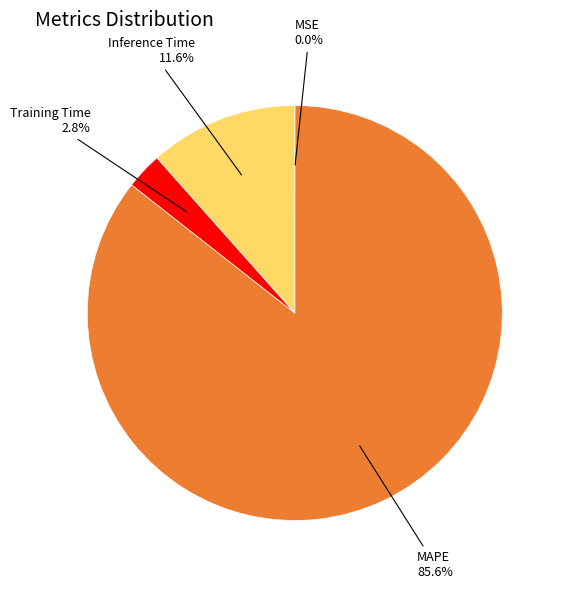

Is there any slice that represents more than half of the pie?

Yes